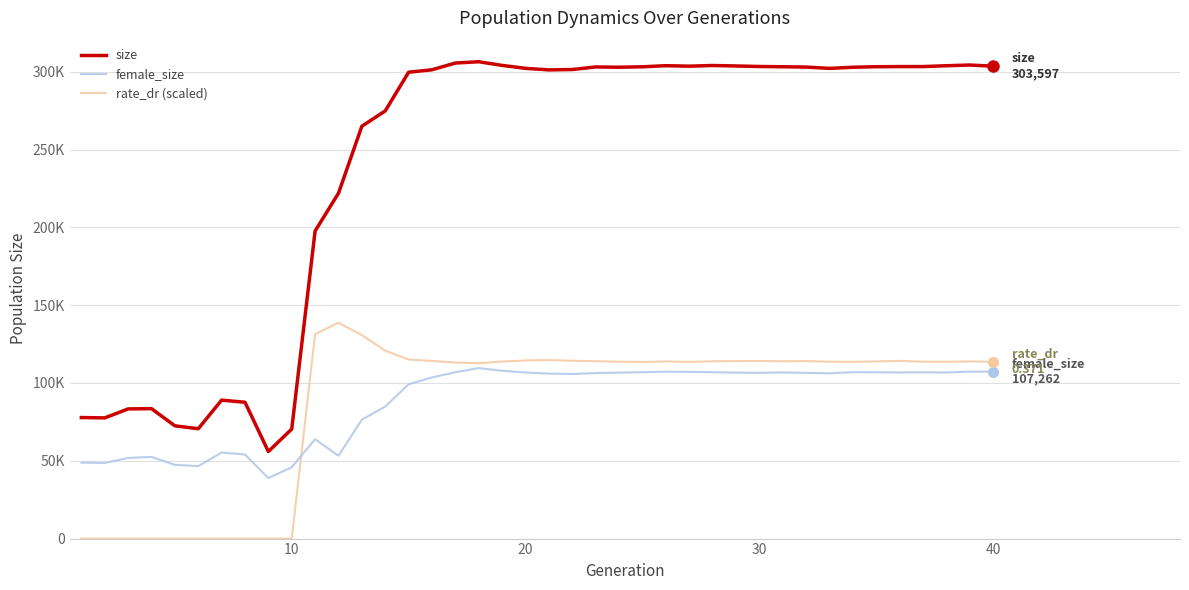

True or false: female_size and size intersect in this chart.

False